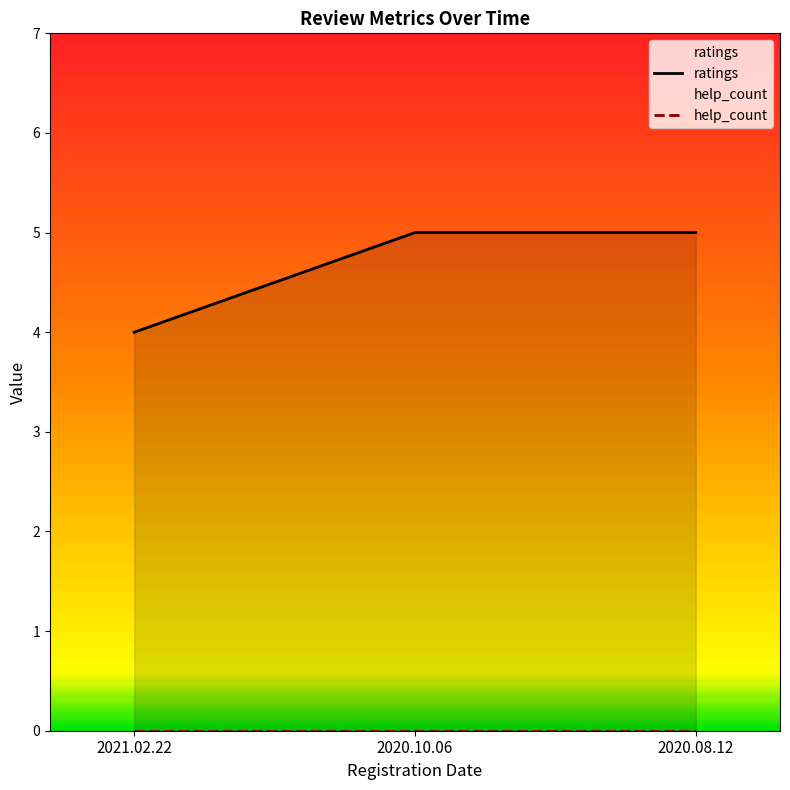

Rank the categories by value from highest to lowest.

2020.10.06, 2020.08.12, 2021.02.22